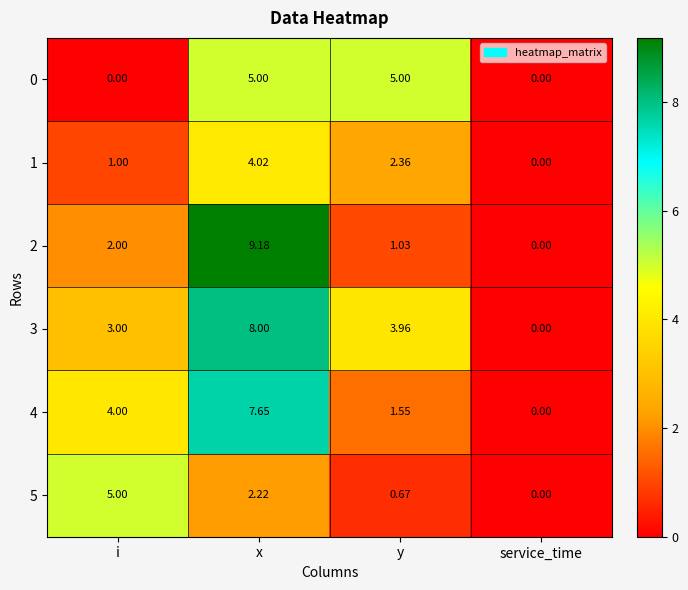

At which label does 1 reach its minimum?

service_time